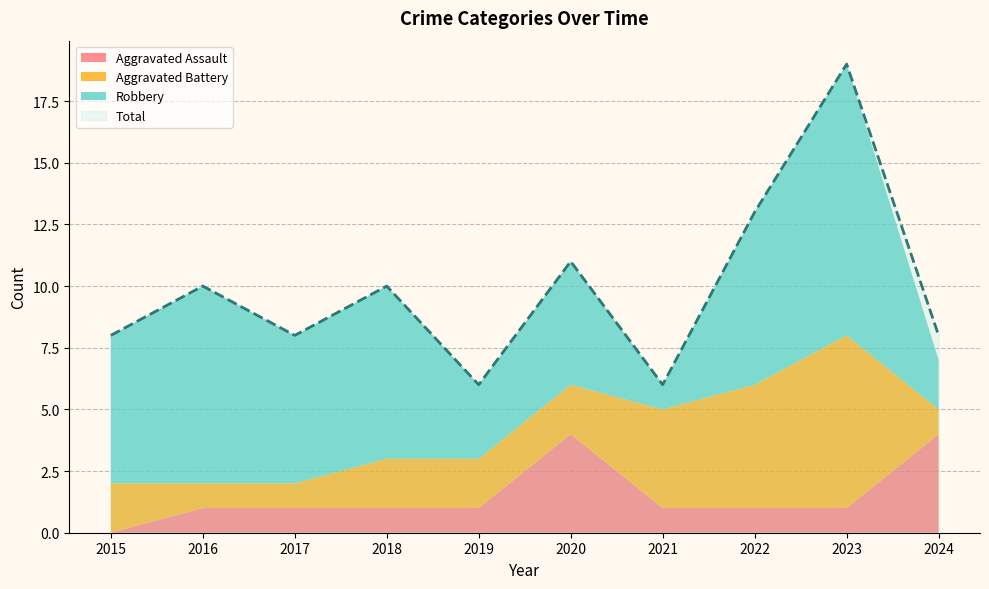

How many data points in Aggravated Battery are less than 2?

3